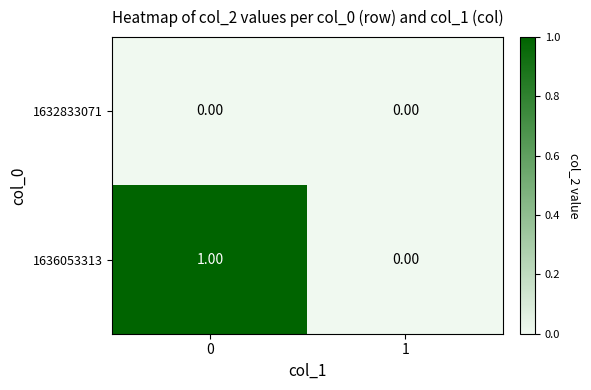

Which series changed the most between 0 and 1?

1636053313